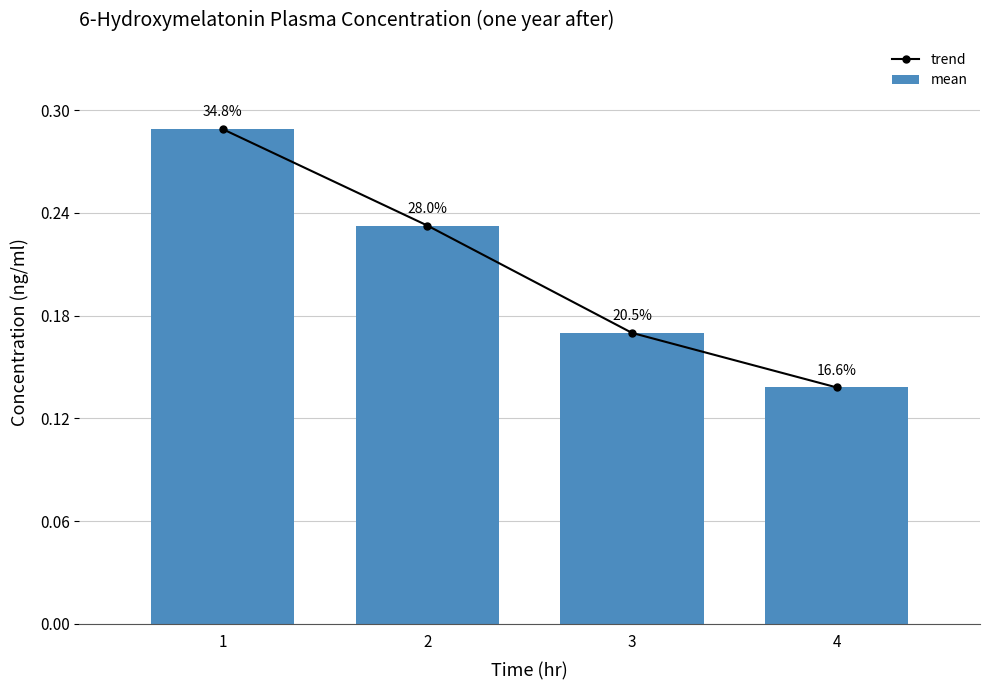

What are all the series names shown in the legend?

trend, mean